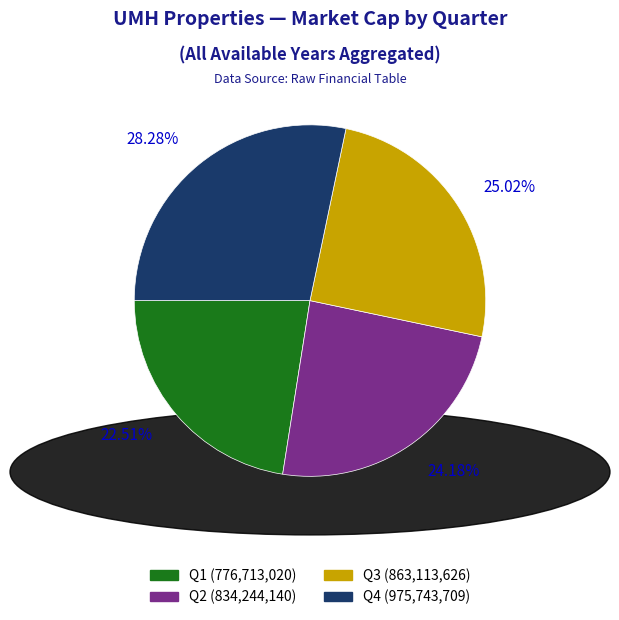

Rank the categories by value from lowest to highest.

Q1, Q2, Q3, Q4